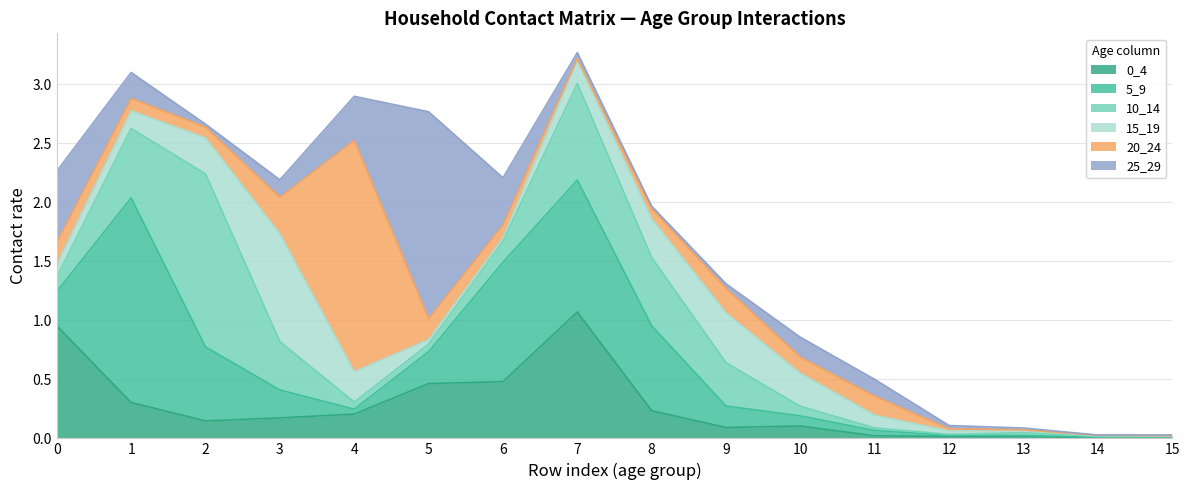

The 5_9 series shows 3.0 at 1. True or false?

False